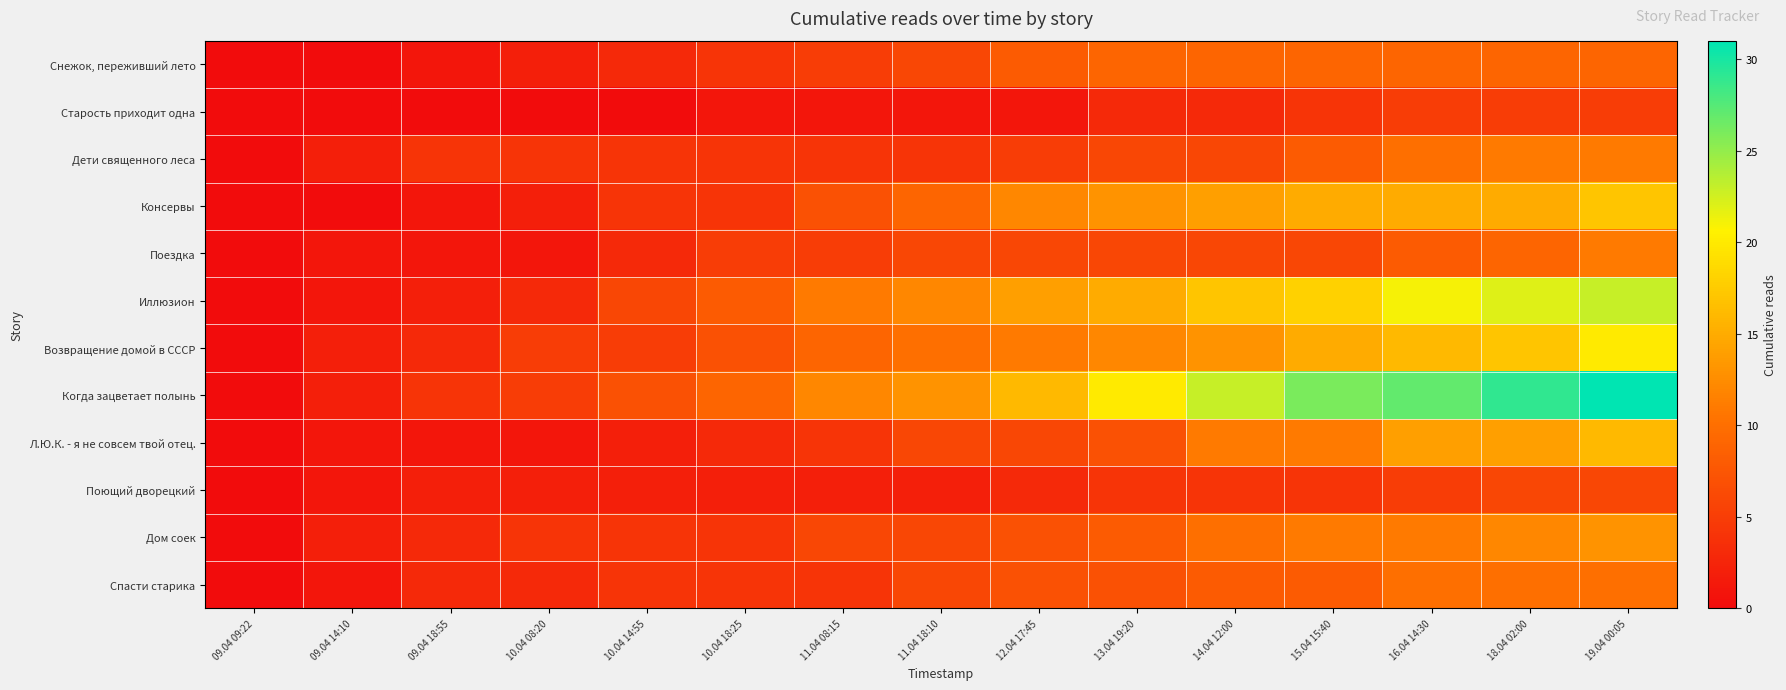

Reading left to right, transcribe all the data shown in this chart.

Снежок, переживший лето: 09.04 09:22=0	09.04 14:10=0	09.04 18:55=1	10.04 08:20=2	10.04 14:55=3	10.04 18:25=4	11.04 08:15=5	11.04 18:10=6	12.04 17:45=8	13.04 19:20=9	14.04 12:00=9	15.04 15:40=9	16.04 14:30=9	18.04 02:00=9	19.04 00:05=9
Старость приходит одна: 09.04 09:22=0	09.04 14:10=0	09.04 18:55=0	10.04 08:20=0	10.04 14:55=0	10.04 18:25=1	11.04 08:15=1	11.04 18:10=1	12.04 17:45=1	13.04 19:20=3	14.04 12:00=3	15.04 15:40=4	16.04 14:30=5	18.04 02:00=5	19.04 00:05=5
Дети священного леса: 09.04 09:22=0	09.04 14:10=2	09.04 18:55=4	10.04 08:20=4	10.04 14:55=4	10.04 18:25=4	11.04 08:15=4	11.04 18:10=4	12.04 17:45=5	13.04 19:20=6	14.04 12:00=6	15.04 15:40=8	16.04 14:30=10	18.04 02:00=11	19.04 00:05=11
Консервы: 09.04 09:22=0	09.04 14:10=0	09.04 18:55=1	10.04 08:20=2	10.04 14:55=4	10.04 18:25=4	11.04 08:15=7	11.04 18:10=9	12.04 17:45=12	13.04 19:20=13	14.04 12:00=14	15.04 15:40=15	16.04 14:30=15	18.04 02:00=15	19.04 00:05=17
Поездка: 09.04 09:22=0	09.04 14:10=1	09.04 18:55=1	10.04 08:20=1	10.04 14:55=3	10.04 18:25=5	11.04 08:15=5	11.04 18:10=6	12.04 17:45=6	13.04 19:20=6	14.04 12:00=6	15.04 15:40=6	16.04 14:30=8	18.04 02:00=9	19.04 00:05=11
Иллюзион: 09.04 09:22=0	09.04 14:10=1	09.04 18:55=2	10.04 08:20=3	10.04 14:55=6	10.04 18:25=8	11.04 08:15=11	11.04 18:10=12	12.04 17:45=14	13.04 19:20=15	14.04 12:00=17	15.04 15:40=18	16.04 14:30=21	18.04 02:00=22	19.04 00:05=23
Возвращение домой в СССР: 09.04 09:22=0	09.04 14:10=2	09.04 18:55=3	10.04 08:20=5	10.04 14:55=5	10.04 18:25=7	11.04 08:15=9	11.04 18:10=10	12.04 17:45=11	13.04 19:20=12	14.04 12:00=13	15.04 15:40=15	16.04 14:30=16	18.04 02:00=17	19.04 00:05=20
Когда зацветает полынь: 09.04 09:22=0	09.04 14:10=2	09.04 18:55=4	10.04 08:20=5	10.04 14:55=7	10.04 18:25=9	11.04 08:15=12	11.04 18:10=13	12.04 17:45=16	13.04 19:20=20	14.04 12:00=23	15.04 15:40=26	16.04 14:30=27	18.04 02:00=29	19.04 00:05=31
Л.Ю.К. - я не совсем твой отец.: 09.04 09:22=0	09.04 14:10=1	09.04 18:55=1	10.04 08:20=1	10.04 14:55=2	10.04 18:25=3	11.04 08:15=4	11.04 18:10=6	12.04 17:45=6	13.04 19:20=7	14.04 12:00=11	15.04 15:40=11	16.04 14:30=14	18.04 02:00=14	19.04 00:05=16
Поющий дворецкий: 09.04 09:22=0	09.04 14:10=1	09.04 18:55=2	10.04 08:20=2	10.04 14:55=2	10.04 18:25=2	11.04 08:15=2	11.04 18:10=2	12.04 17:45=3	13.04 19:20=4	14.04 12:00=4	15.04 15:40=4	16.04 14:30=5	18.04 02:00=6	19.04 00:05=6
Дом соек: 09.04 09:22=0	09.04 14:10=2	09.04 18:55=3	10.04 08:20=4	10.04 14:55=4	10.04 18:25=4	11.04 08:15=6	11.04 18:10=6	12.04 17:45=7	13.04 19:20=8	14.04 12:00=10	15.04 15:40=11	16.04 14:30=11	18.04 02:00=12	19.04 00:05=13
Спасти старика: 09.04 09:22=0	09.04 14:10=1	09.04 18:55=3	10.04 08:20=3	10.04 14:55=4	10.04 18:25=4	11.04 08:15=4	11.04 18:10=6	12.04 17:45=7	13.04 19:20=7	14.04 12:00=8	15.04 15:40=8	16.04 14:30=10	18.04 02:00=10	19.04 00:05=10